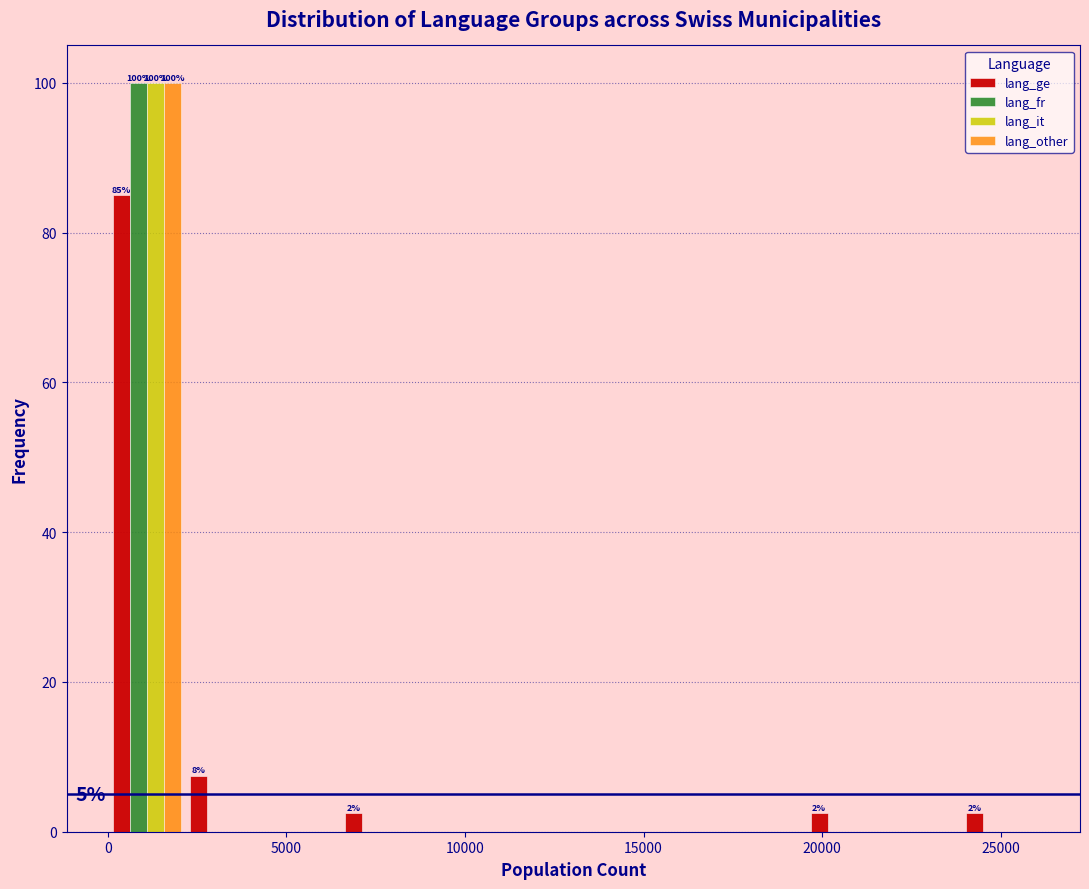

In the lang_other series, which range on the x-axis has the tallest bar?

0 to 2000